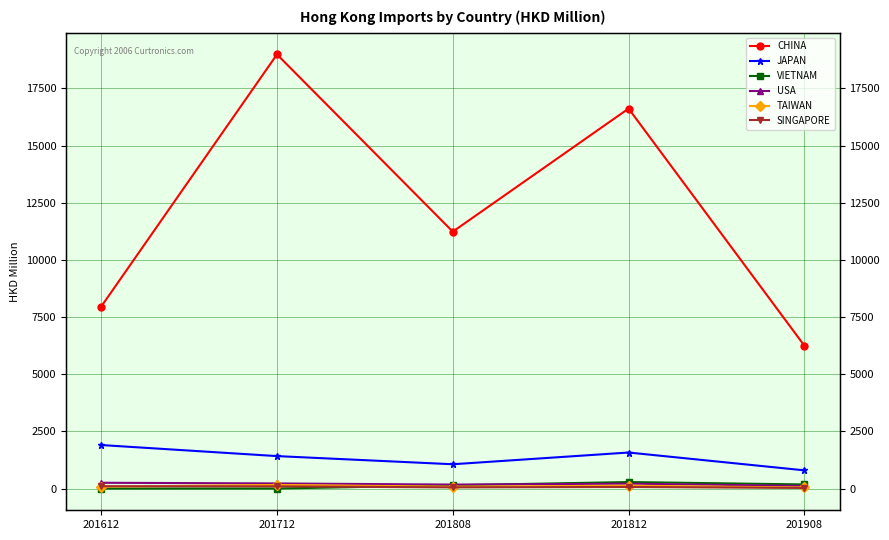

What is the difference between the maximum and minimum values in the VIETNAM series?

285.8